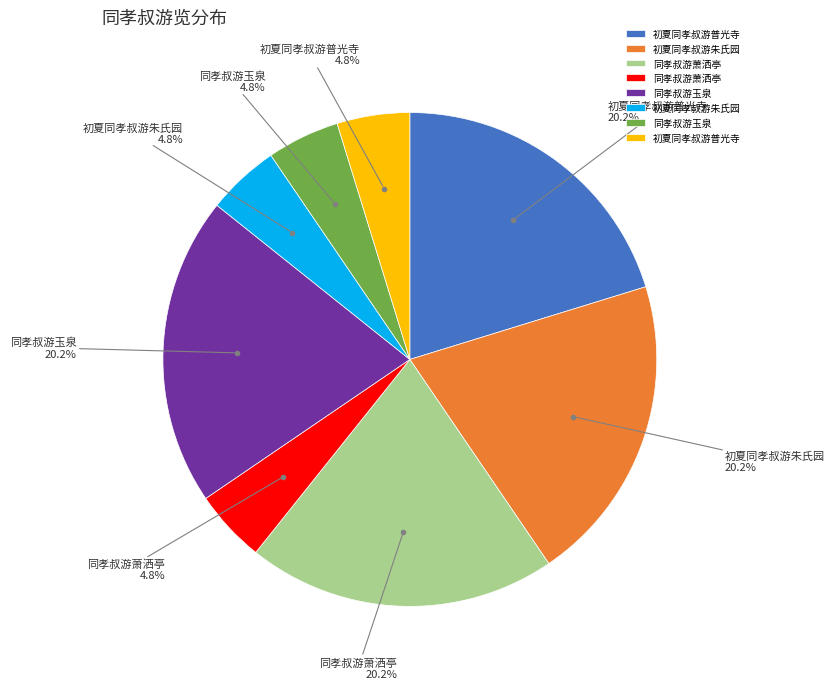

Is there a majority slice in this chart?

No